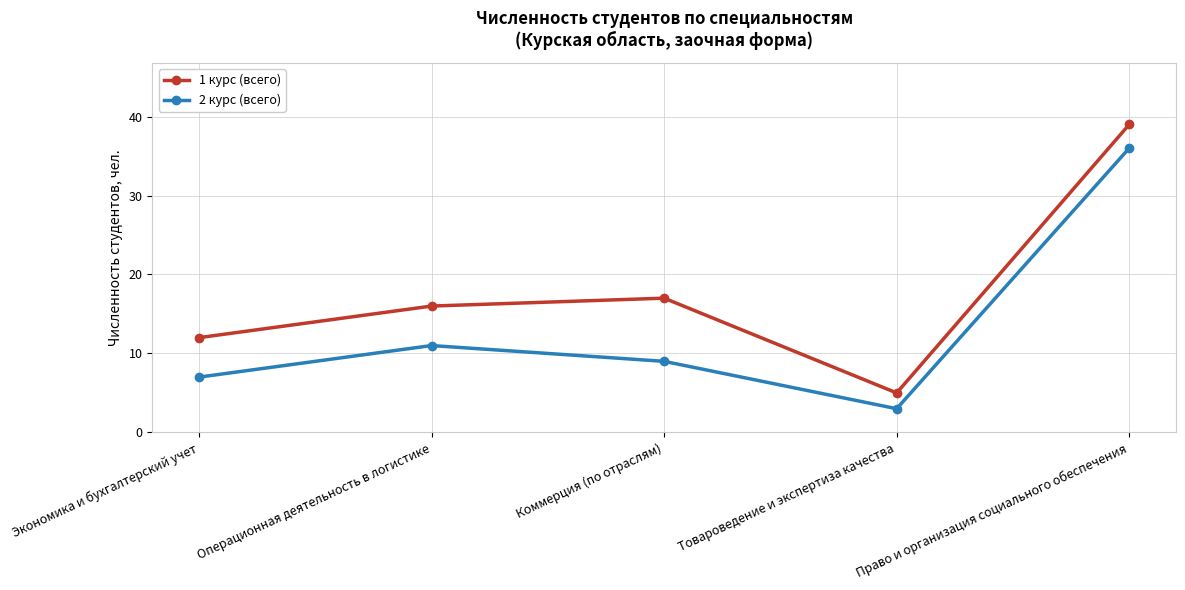

What is the highest value of the 1 курс (всего) series?

39